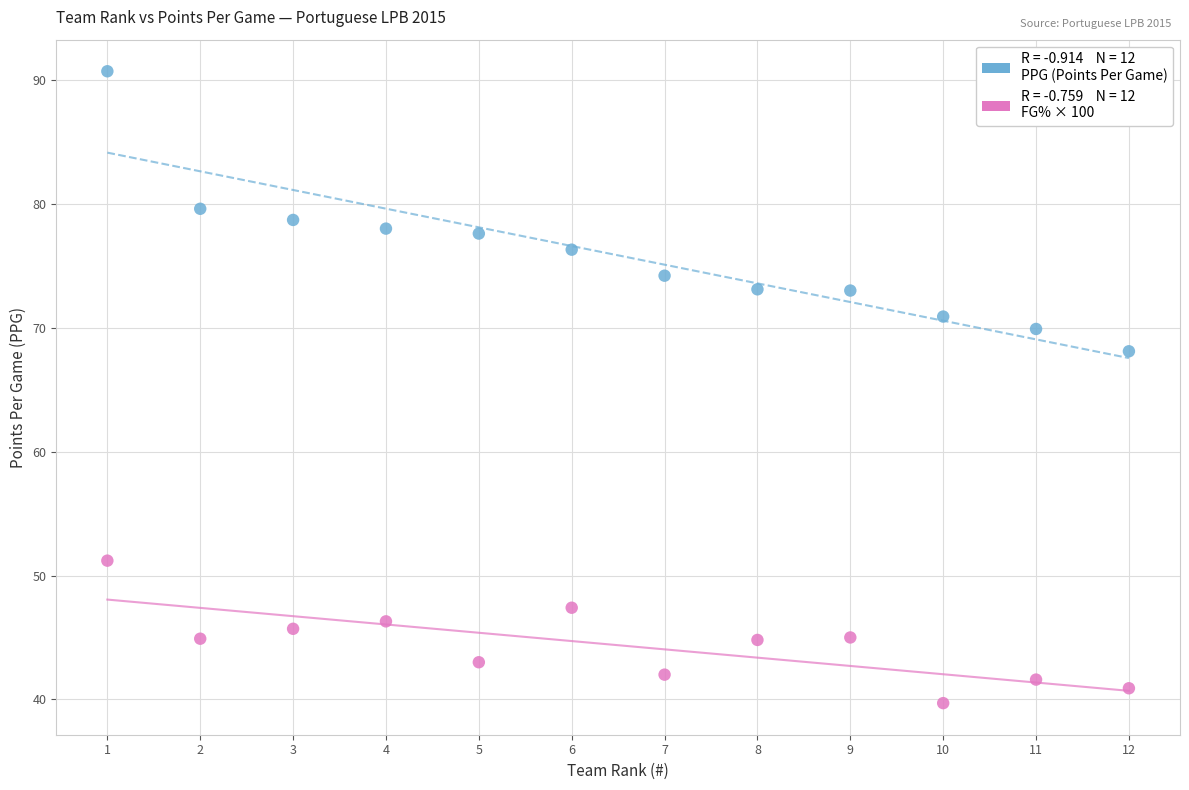

Across all data points, what is the range of Y values (max minus min)?

51.0